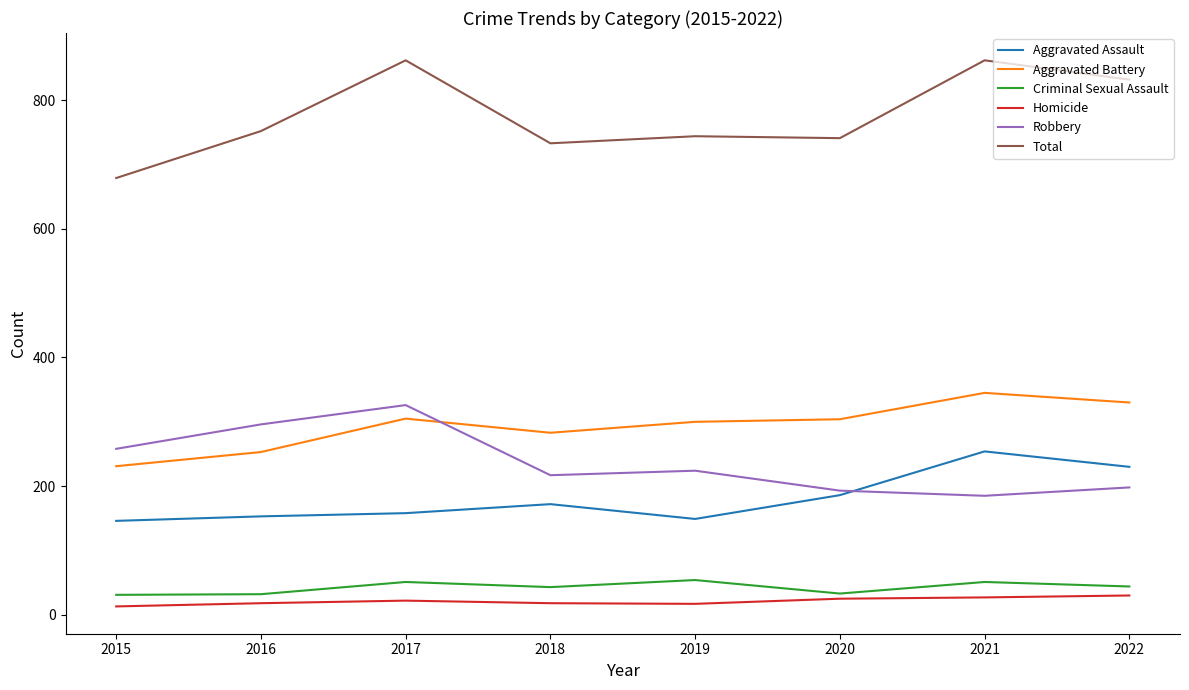

True or false: Aggravated Battery and Homicide cross at least once.

False